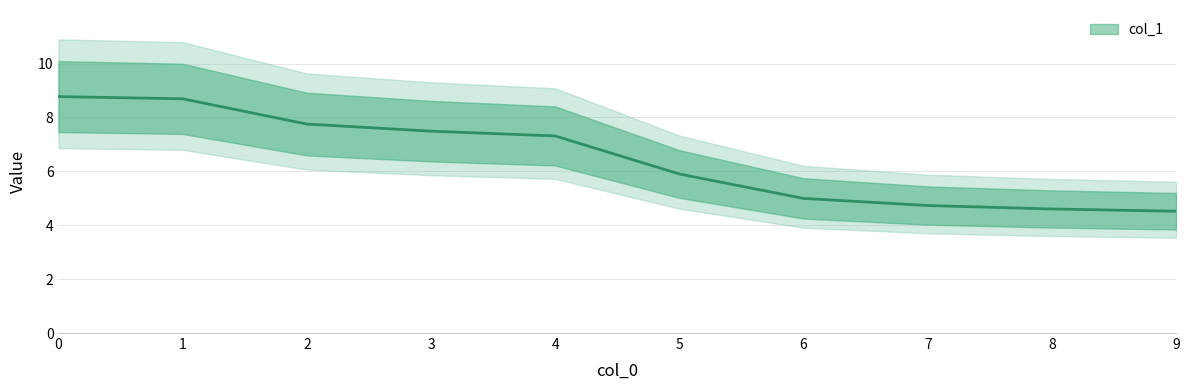

Where is the data nearest to the value 6?

5